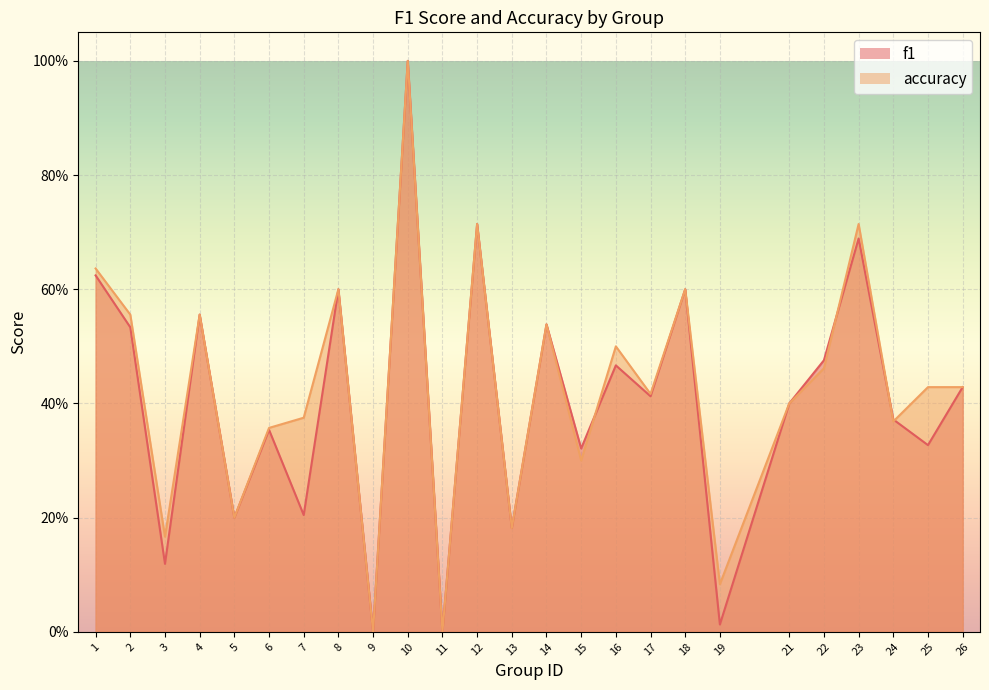

After their last crossing, which series has the higher values: f1 or accuracy?

accuracy